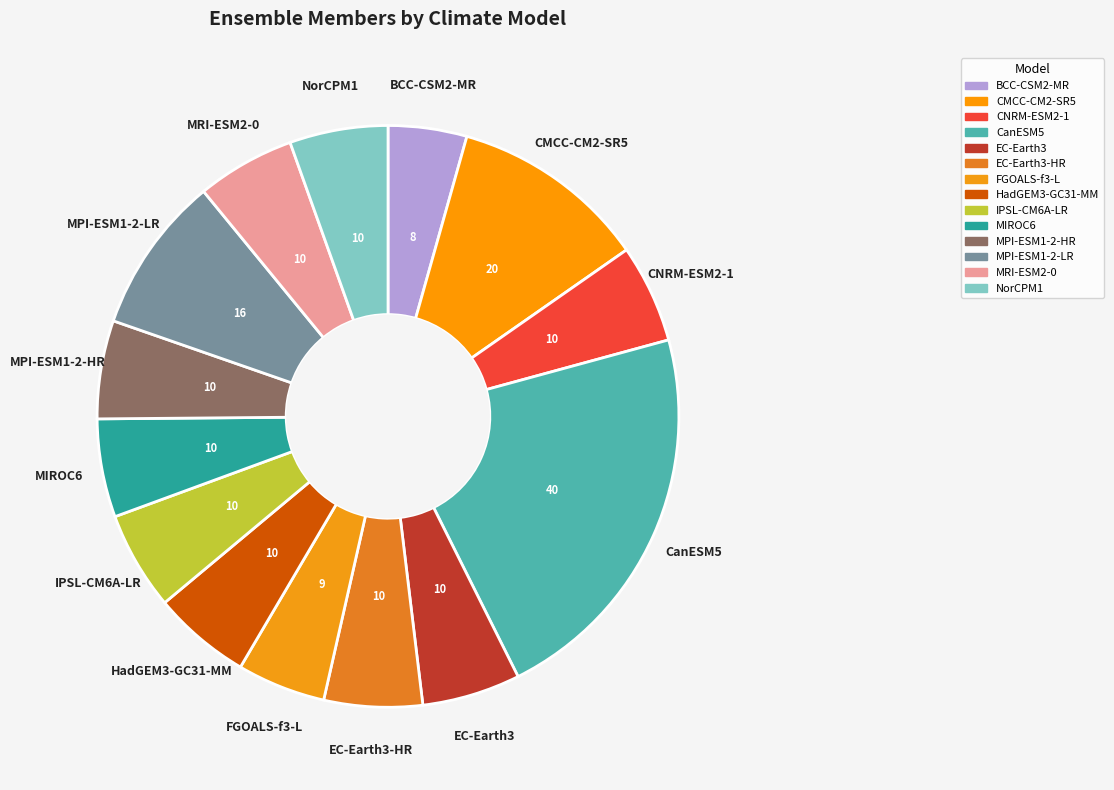

Does any single category account for the majority?

No